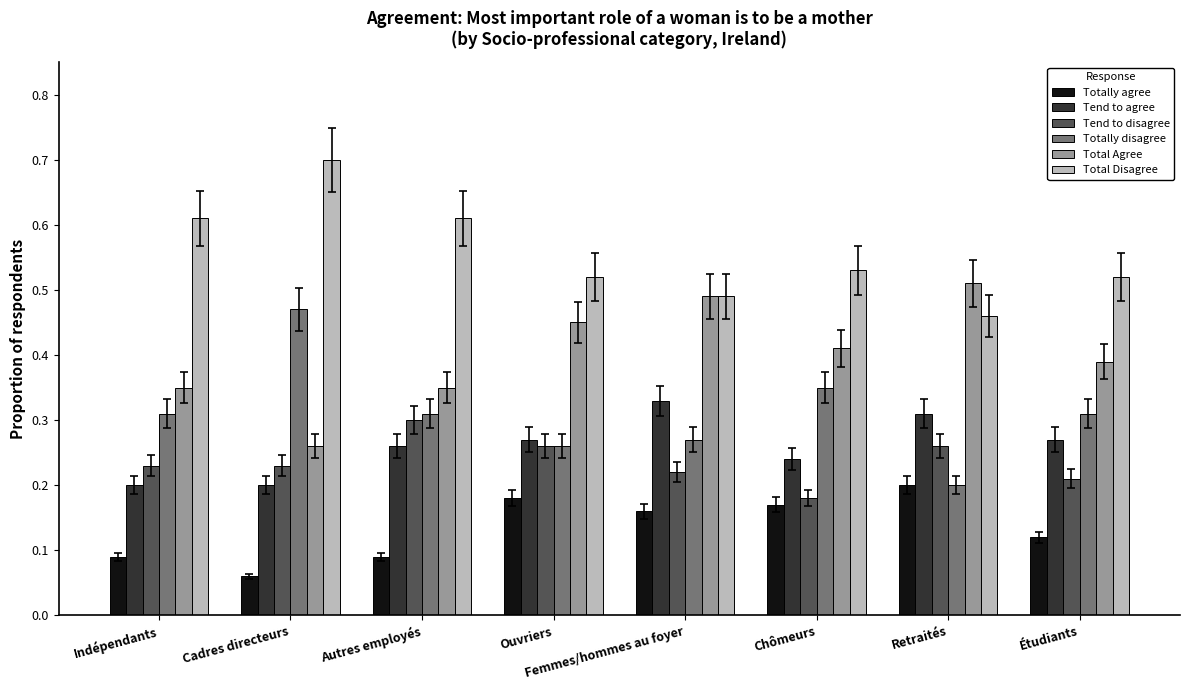

Count the Totally disagree values in the range 0 to 1.

8